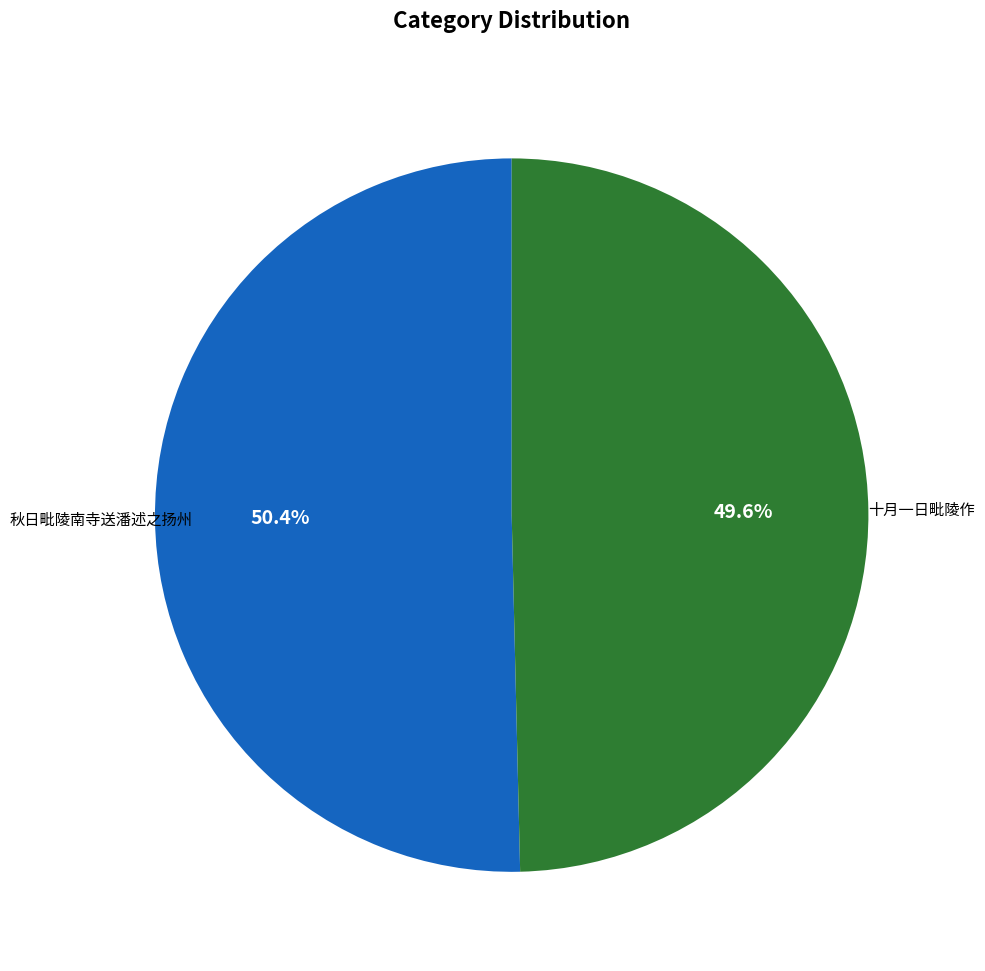

Is there any slice that represents more than half of the pie?

Yes